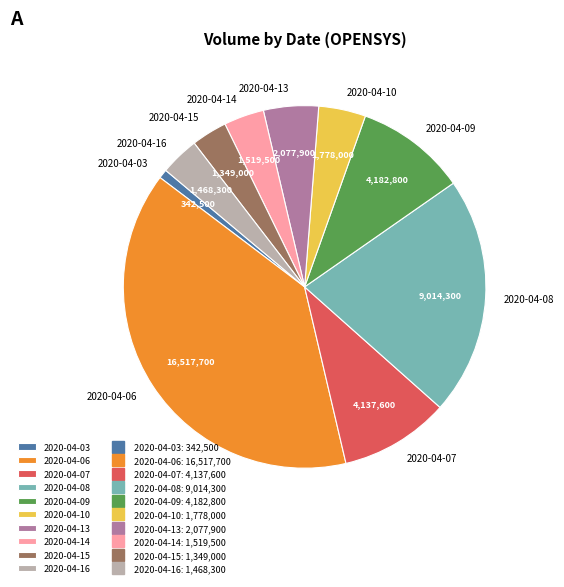

Is the sum of 2020-04-16 and 2020-04-13 greater than half?

No